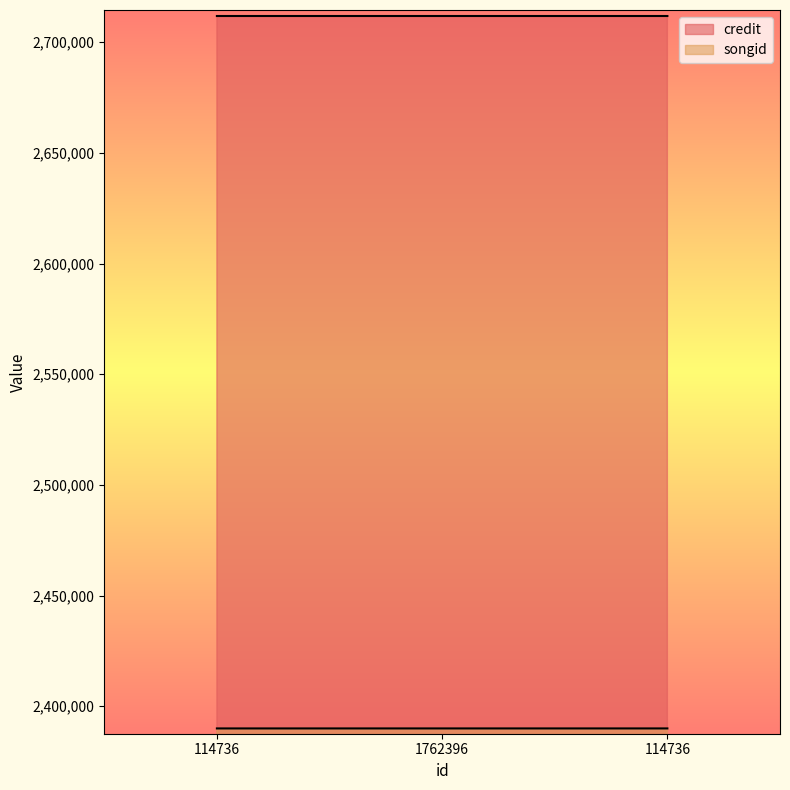

What is the sum of all credit values?

8135548